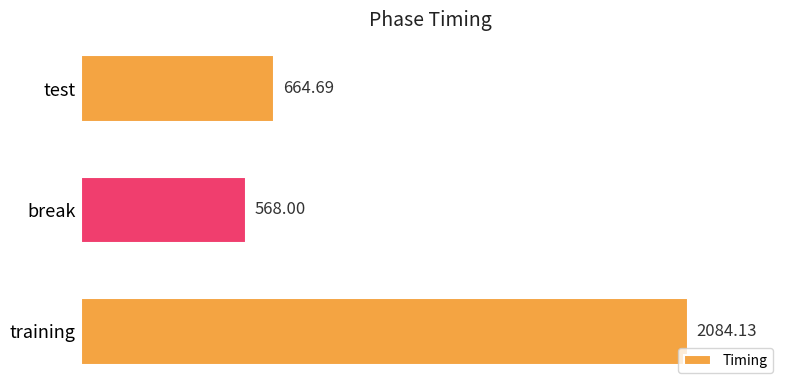

What is the maximum value shown in the chart?

2084.1